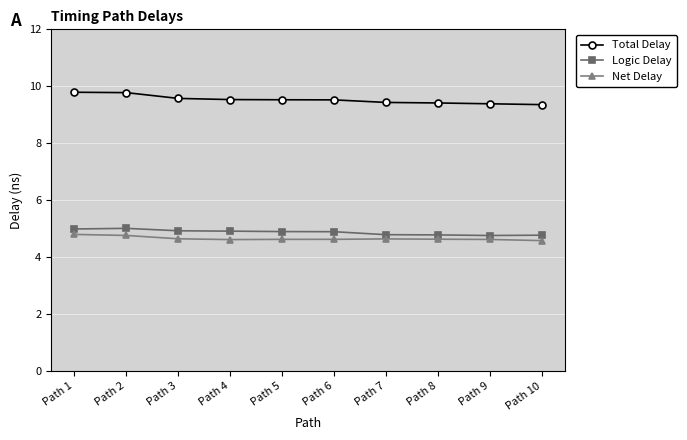

What is the maximum value for Net Delay?

4.8